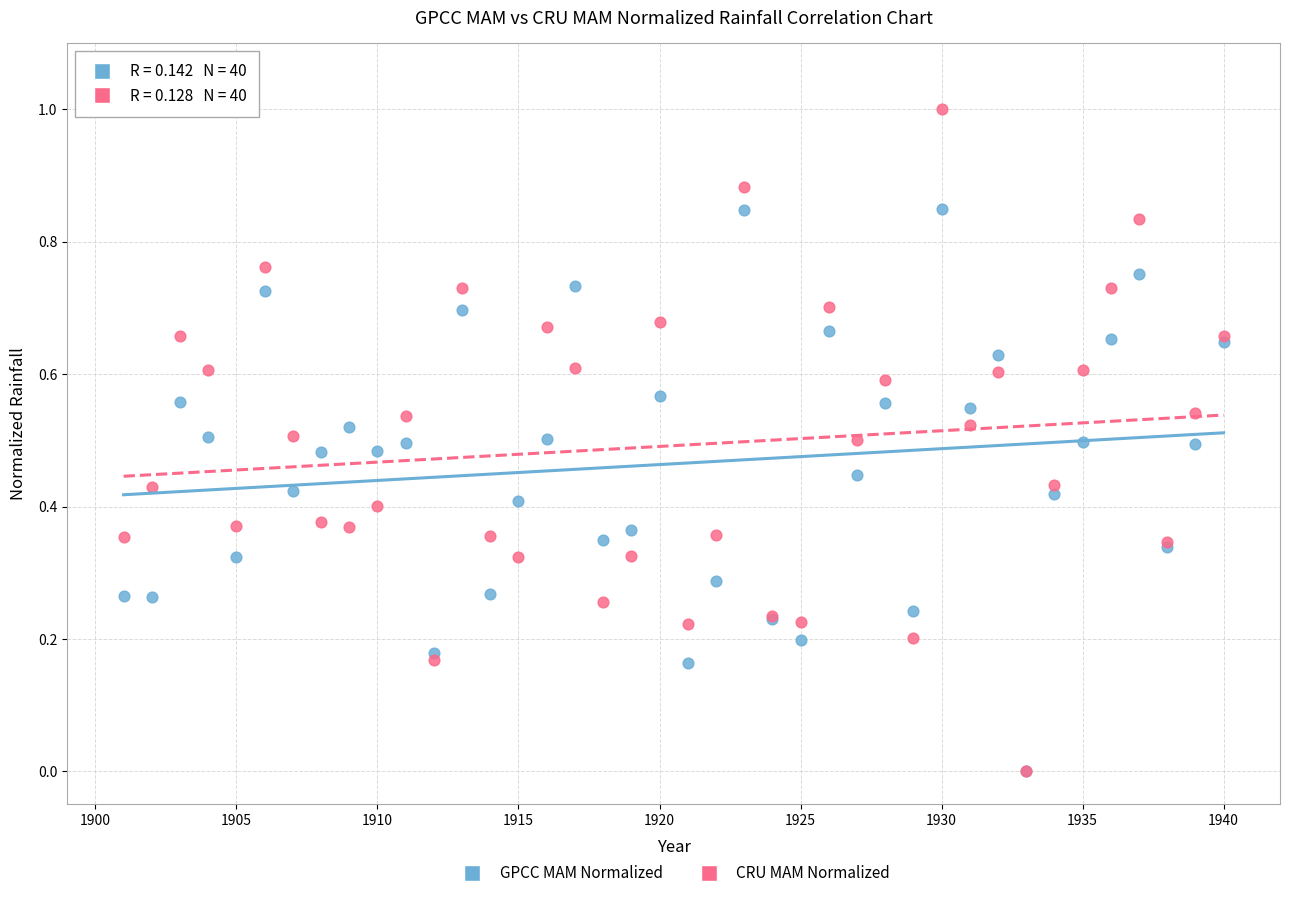

Which series has the largest Y range (max minus min)?

CRU MAM Normalized